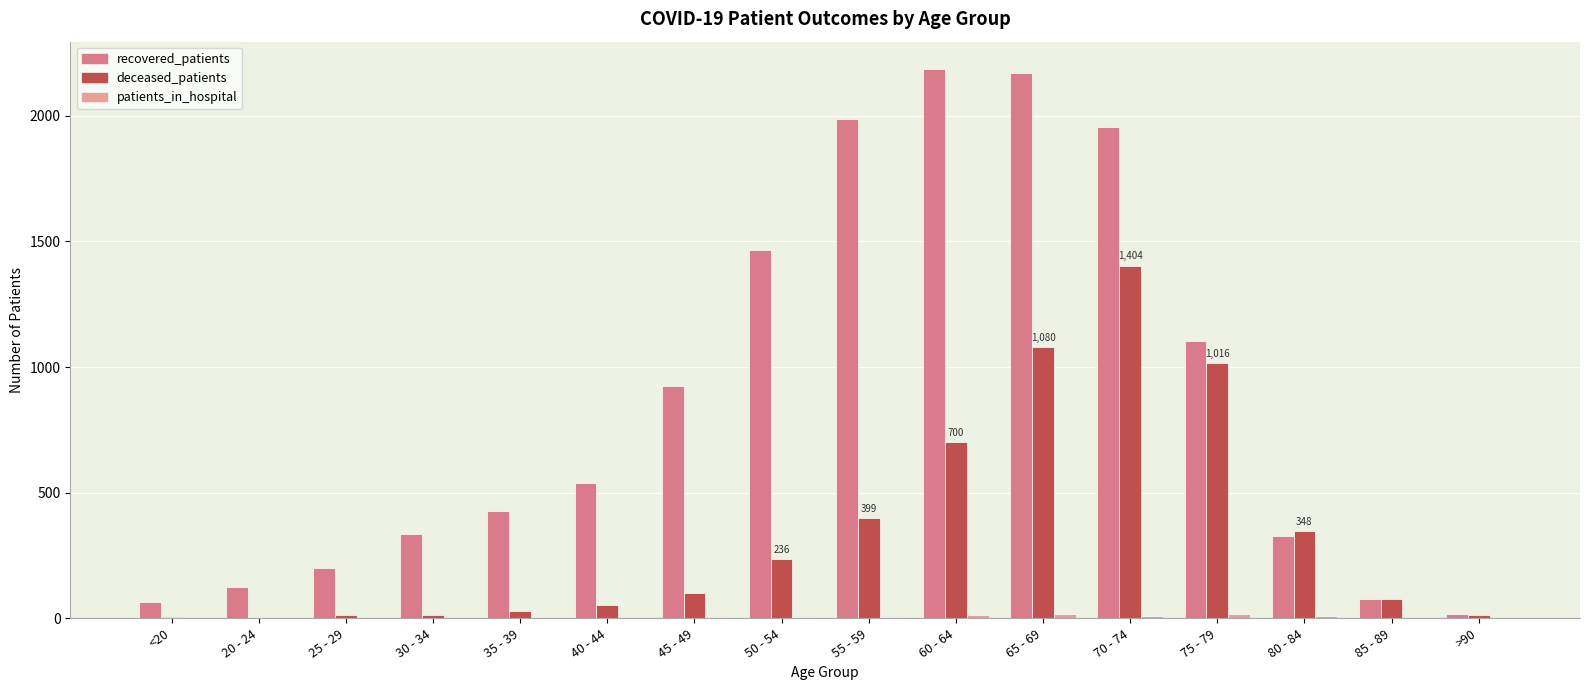

What is the maximum value shown in the chart?

2186